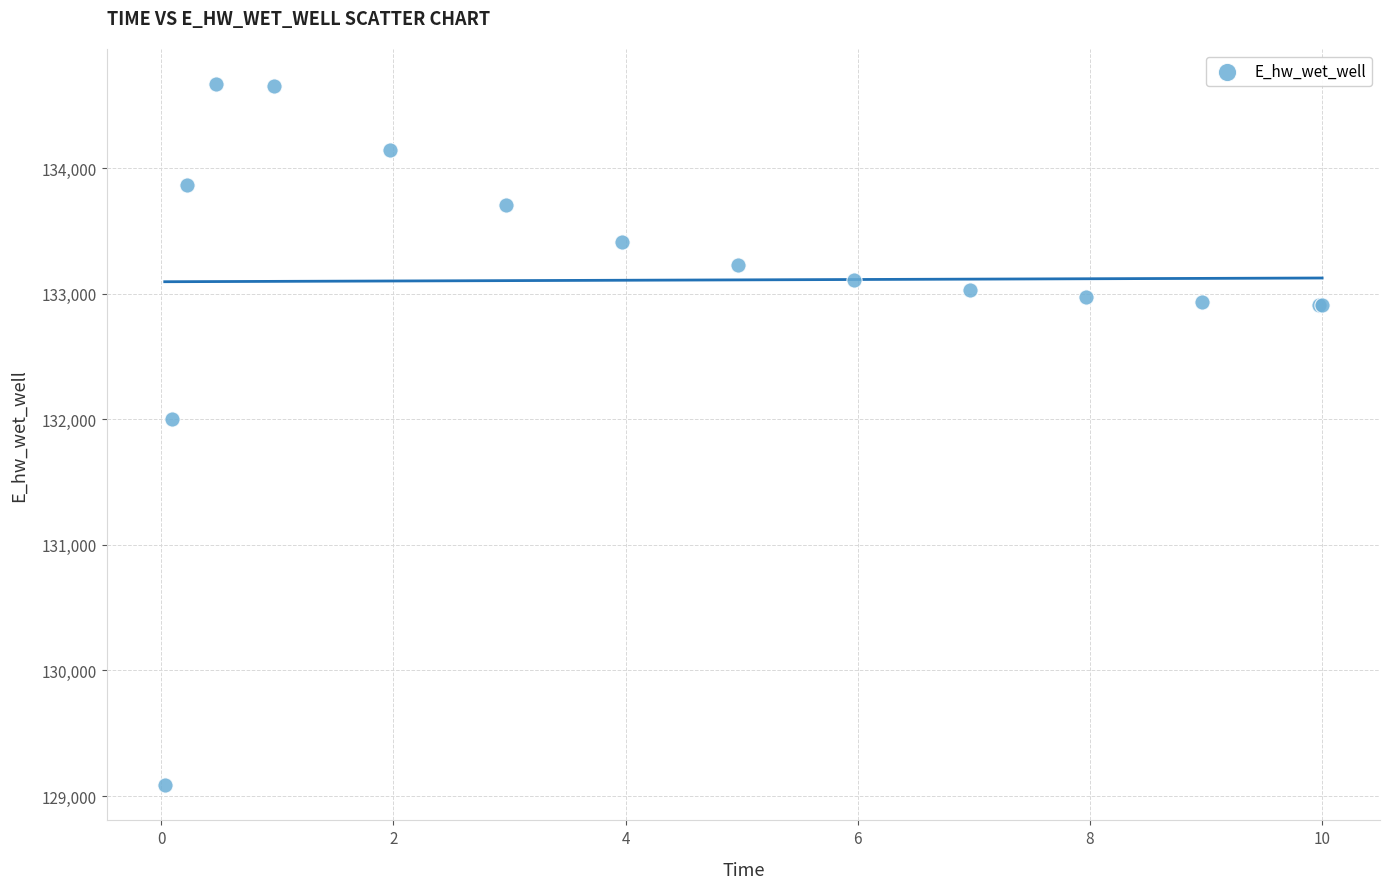

What Y value in the scatter plot is closest to 131876?

131998.3